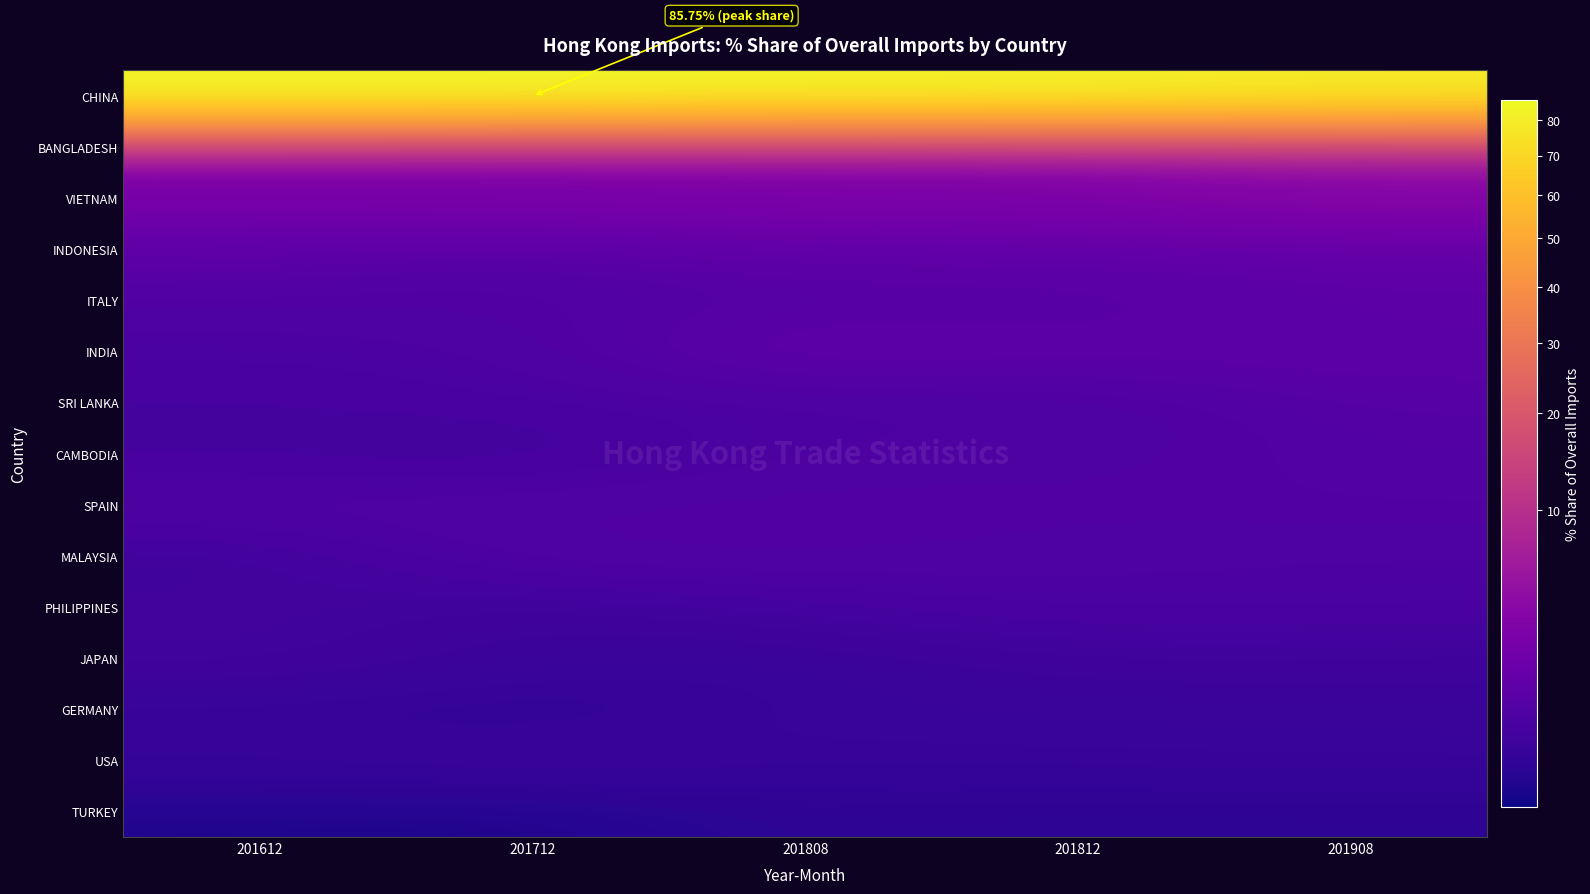

List the series in order of their peak value, highest first.

CHINA, BANGLADESH, VIETNAM, INDONESIA, INDIA, ITALY, SRI LANKA, CAMBODIA, SPAIN, MALAYSIA, PHILIPPINES, JAPAN, USA, GERMANY, TURKEY